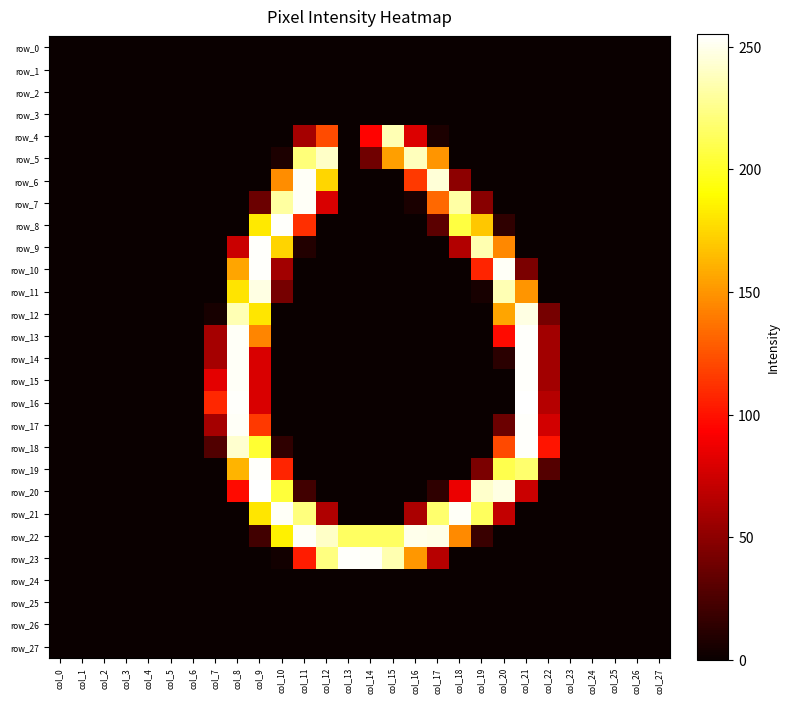

Between col_18 and col_10, which is larger?

col_18